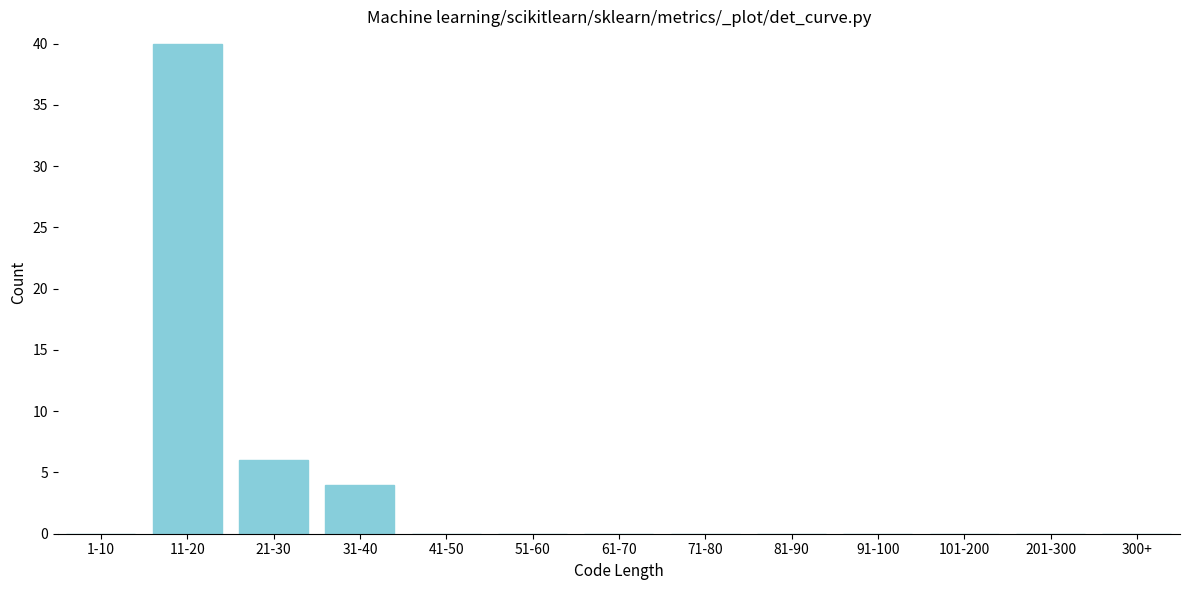

At which label is the value closest to 20?

21-30